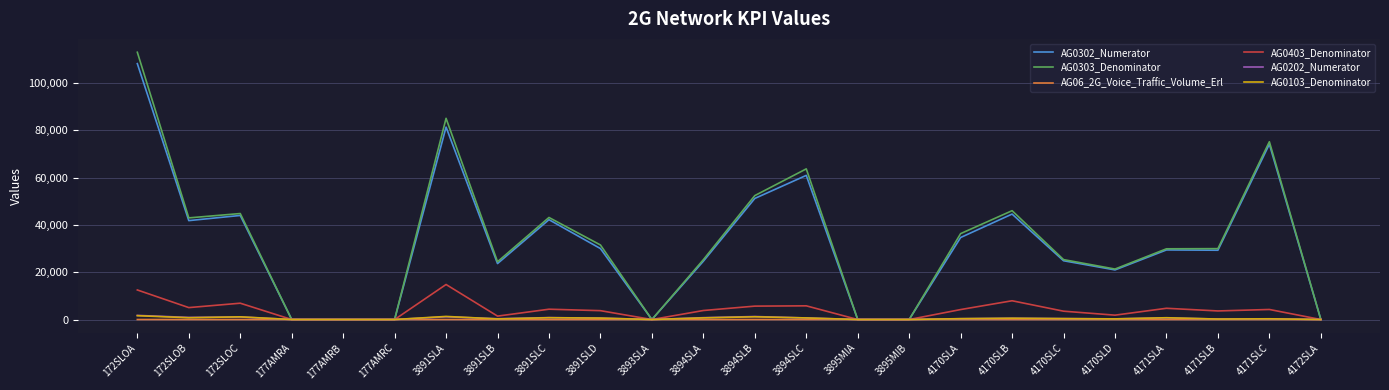

Which category has the highest value in the AG0303_Denominator series?

172SLOA